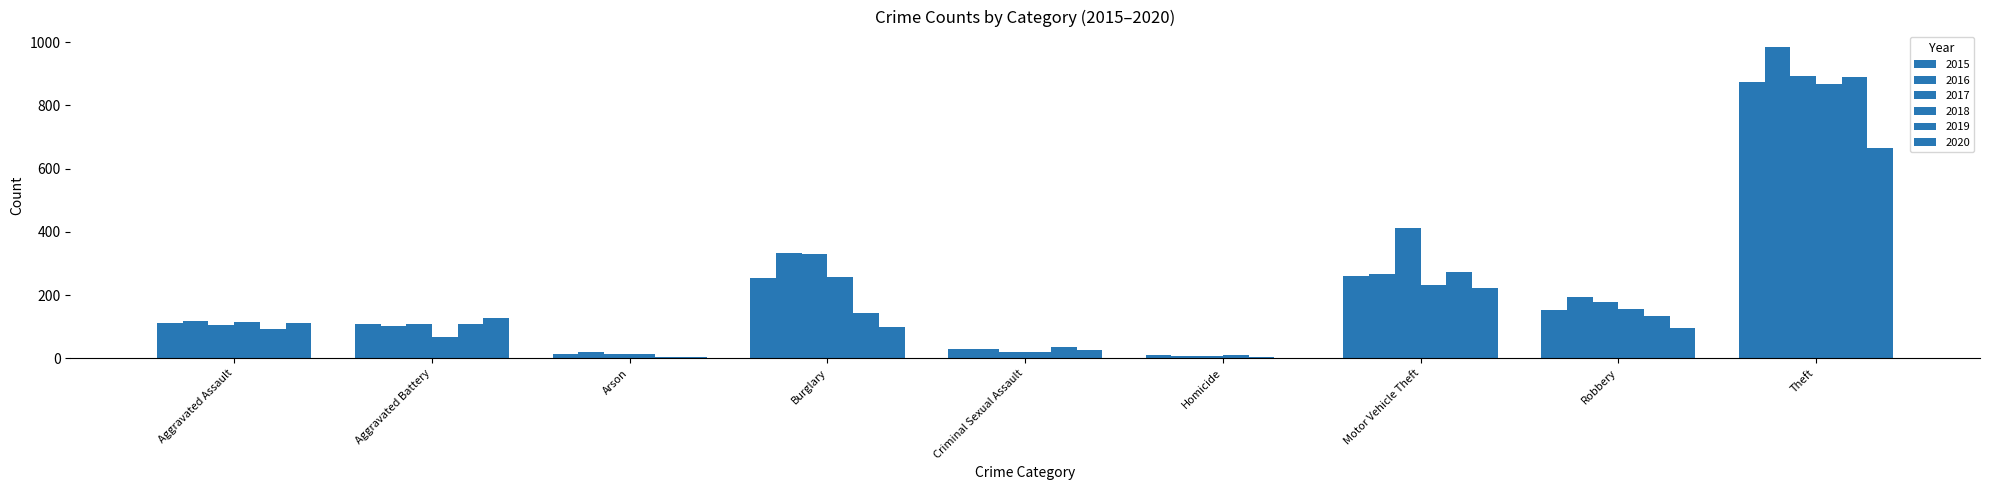

How many series are shown in this chart?

6